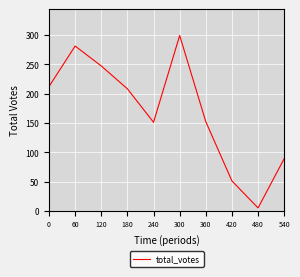

At which category does the chart reach its minimum across all series?

480